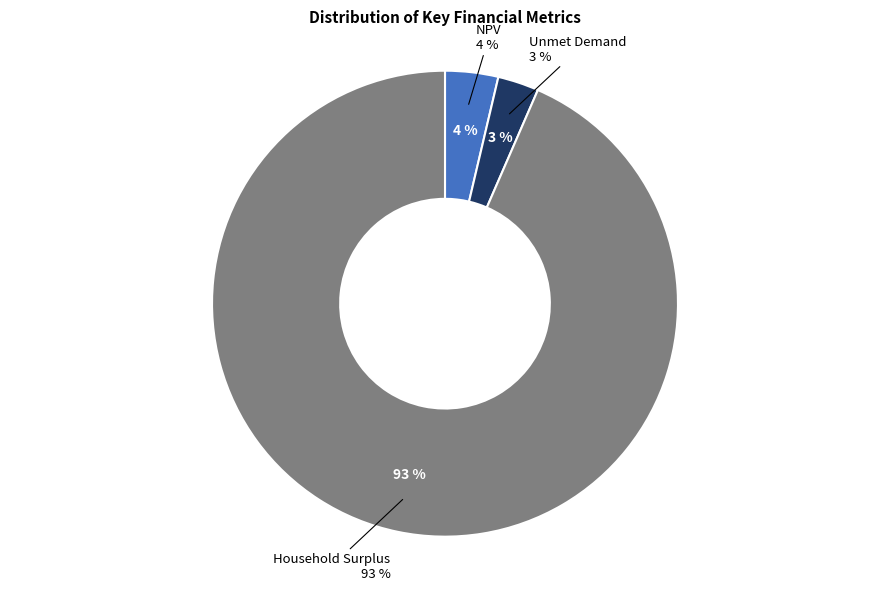

Rank the categories by value from lowest to highest.

Unmet Demand, NPV, Household Surplus